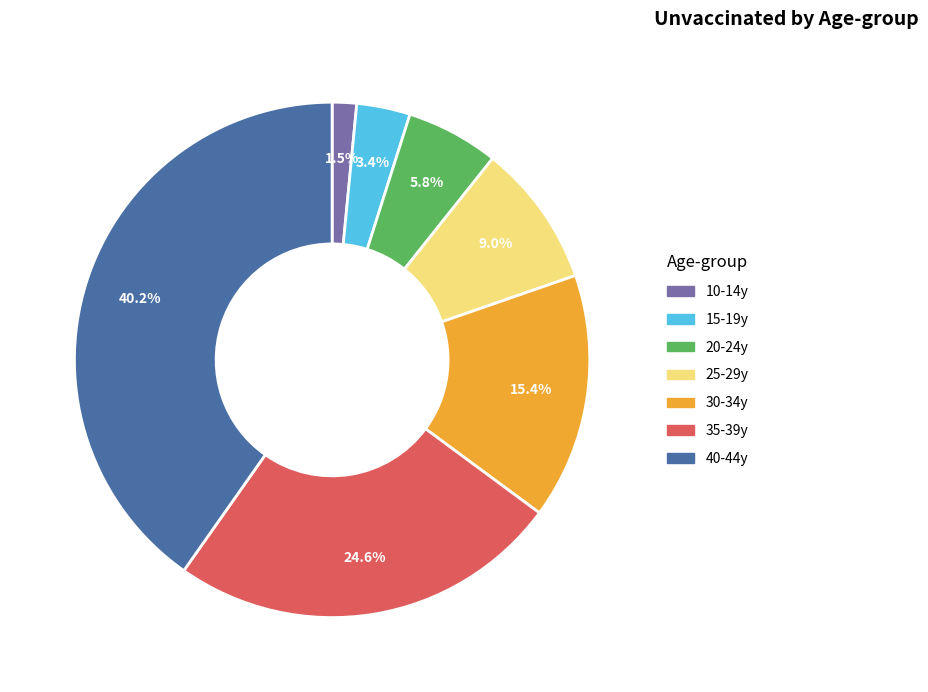

How many segments does this pie chart have?

7